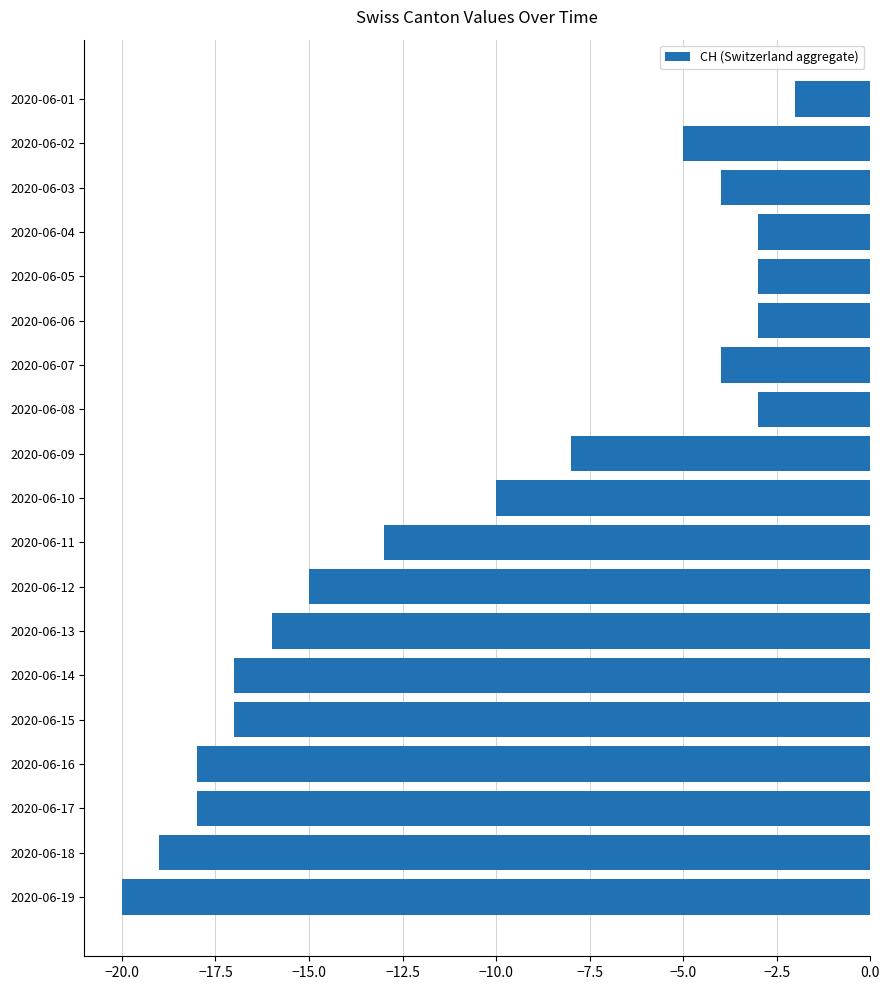

How many categories are shown in the chart?

19